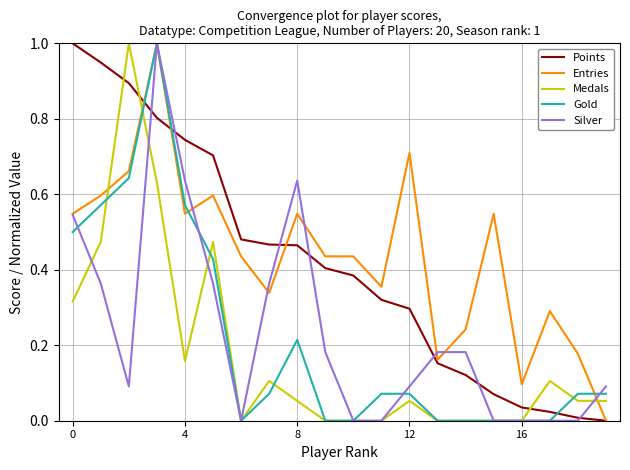

How many times do Points and Gold cross each other?

3